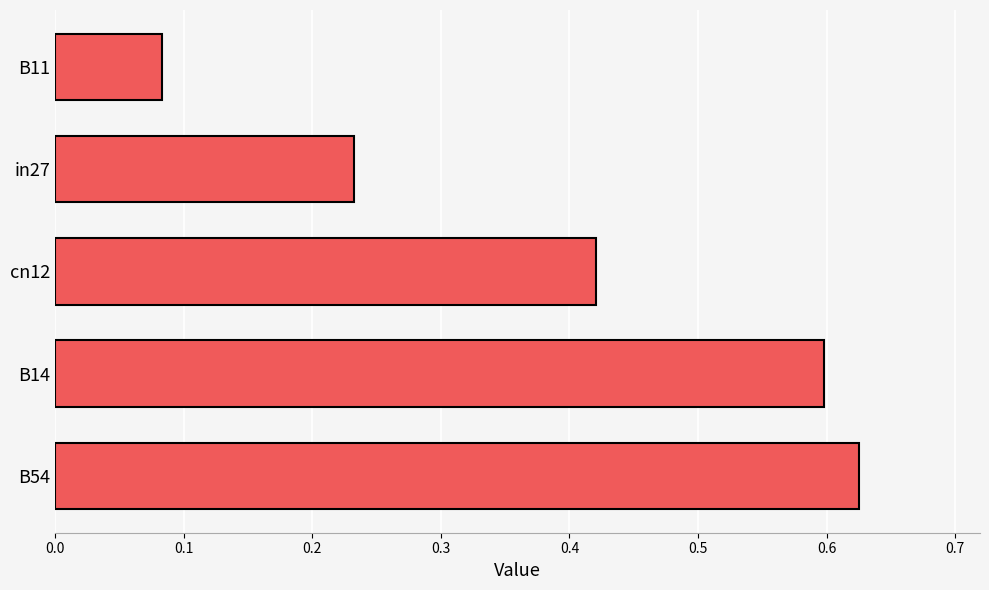

What is the sum of the values at B54 and B14?

1.2